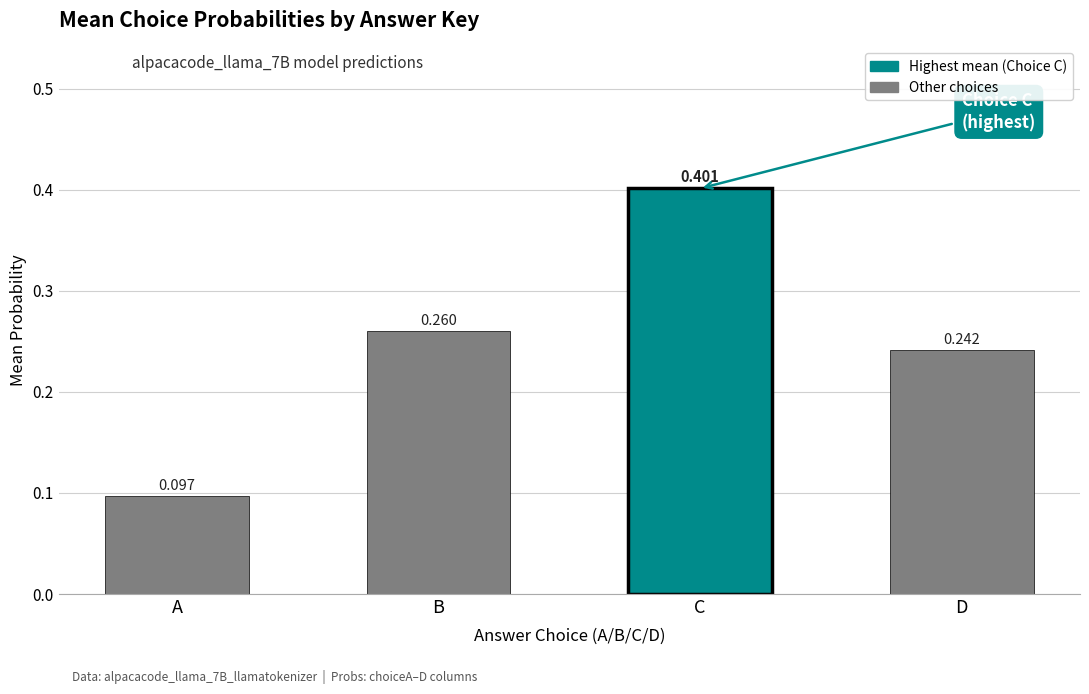

Which has a higher value, D or B?

B